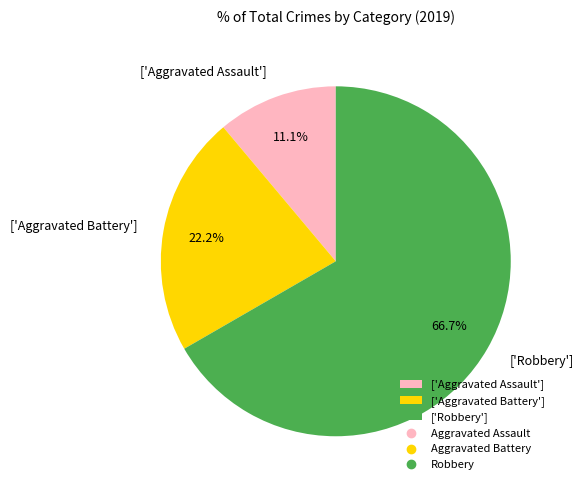

Is there a majority slice in this chart?

Yes